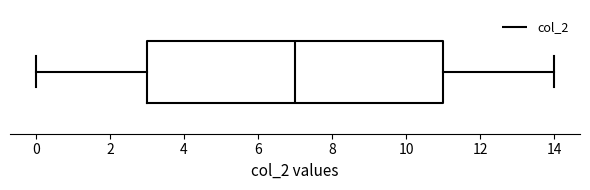

Transcribe this box plot: give where the median line is, the range the box spans, and where the two whiskers end, as read against the x-axis. The values are not printed on the chart, so give them approximately, as read against the axis.

median 7, box 3 to 11, whiskers 0 to 14